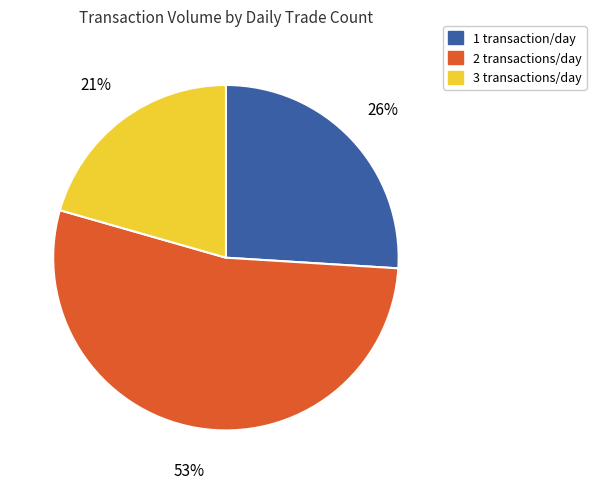

Is there a majority slice in this chart?

Yes